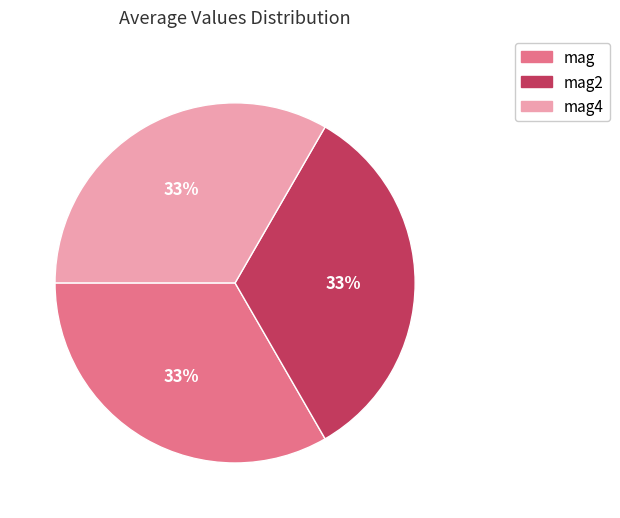

What percentage is the mag slice, to the nearest percent?

33%